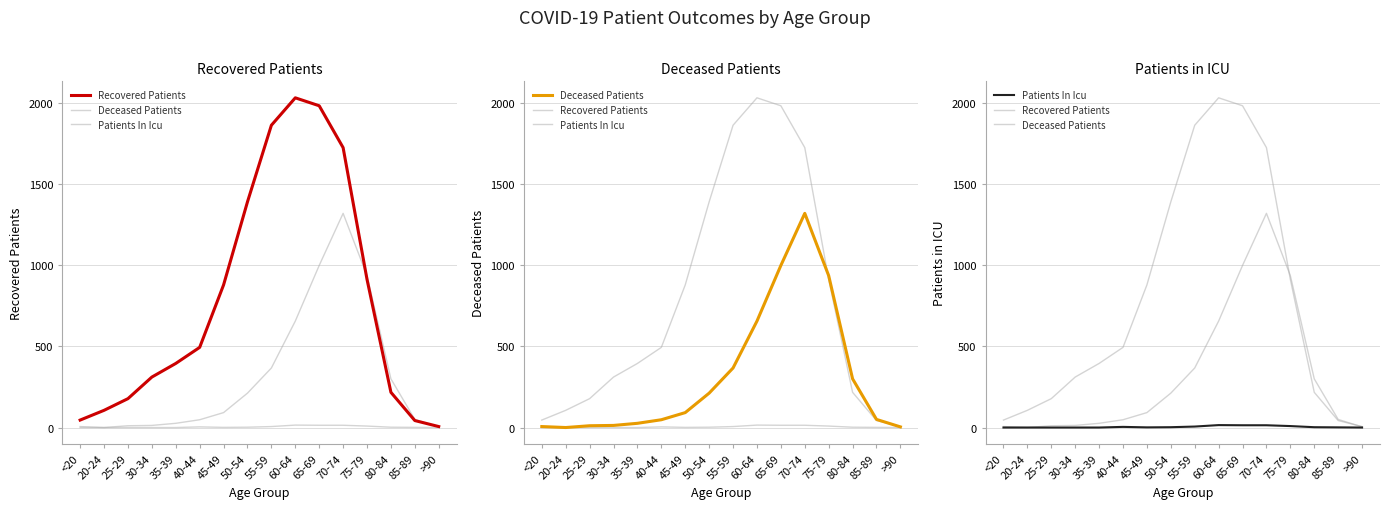

Is this an area chart (filled region under the line)?

No